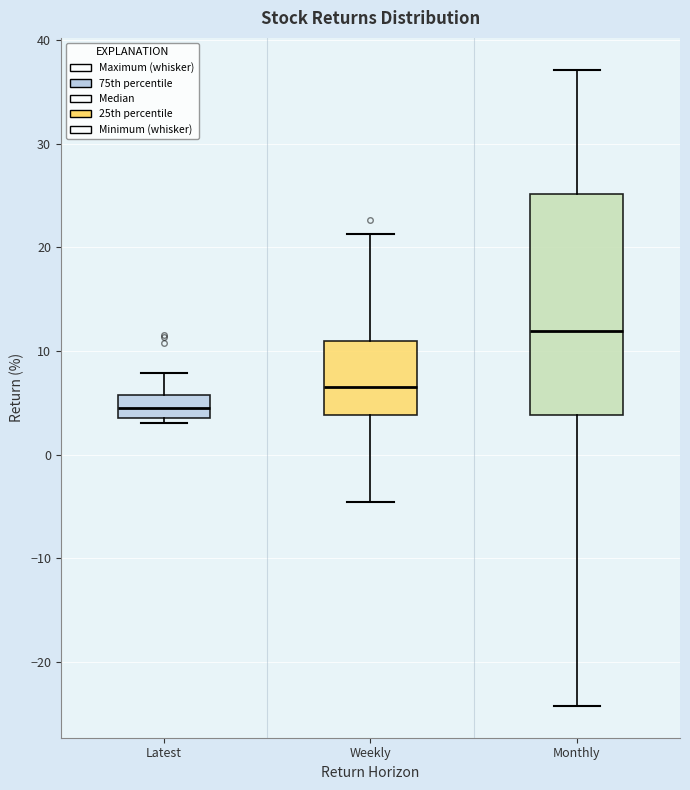

Where is the lower edge of the box for Weekly on the y-axis? The values are not printed on the chart, so give them approximately, as read against the axis.

4